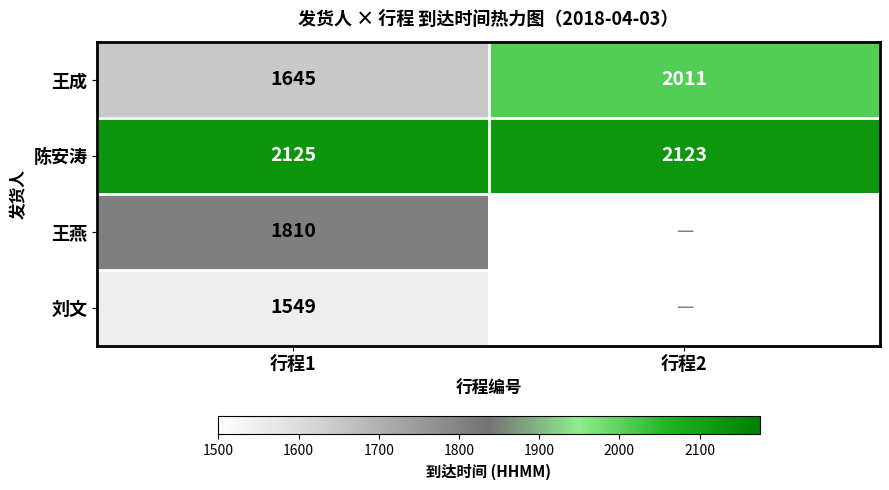

Count the 王成 values in the range 1645 to 2011.

2